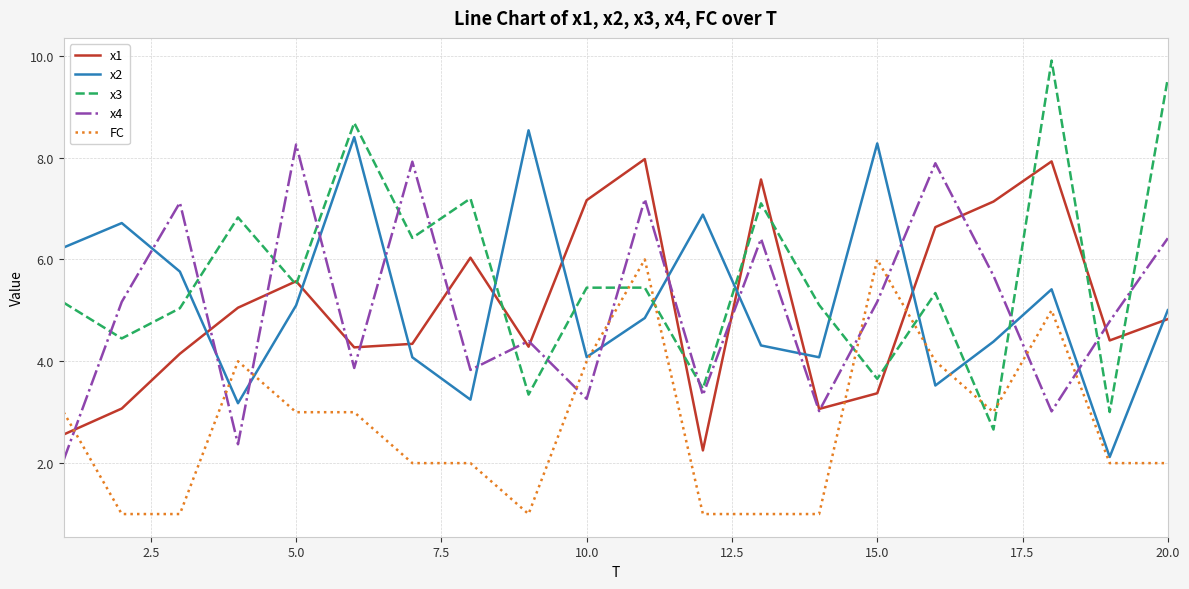

What is the highest value of the x2 series?

8.5